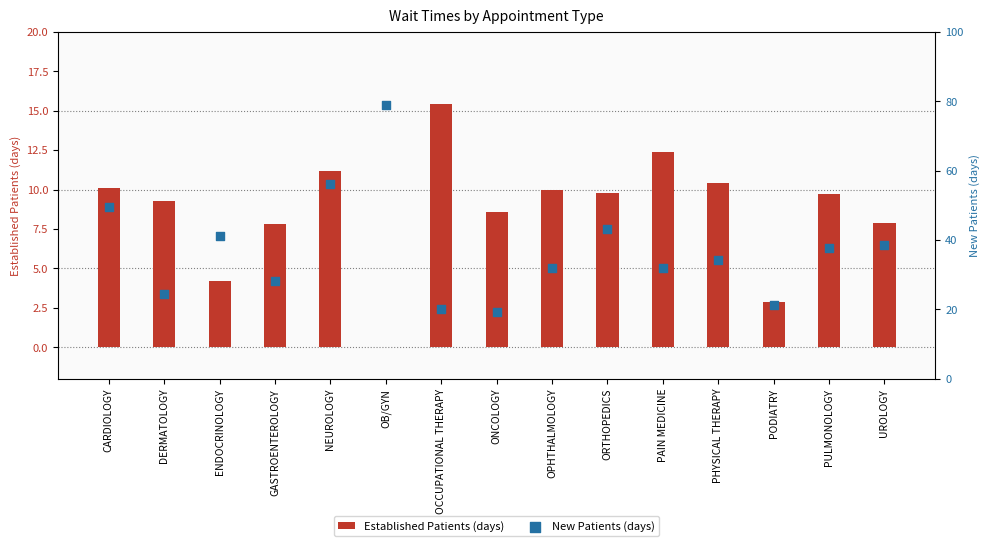

Which series has the widest spread of Y values?

New Patients (days)